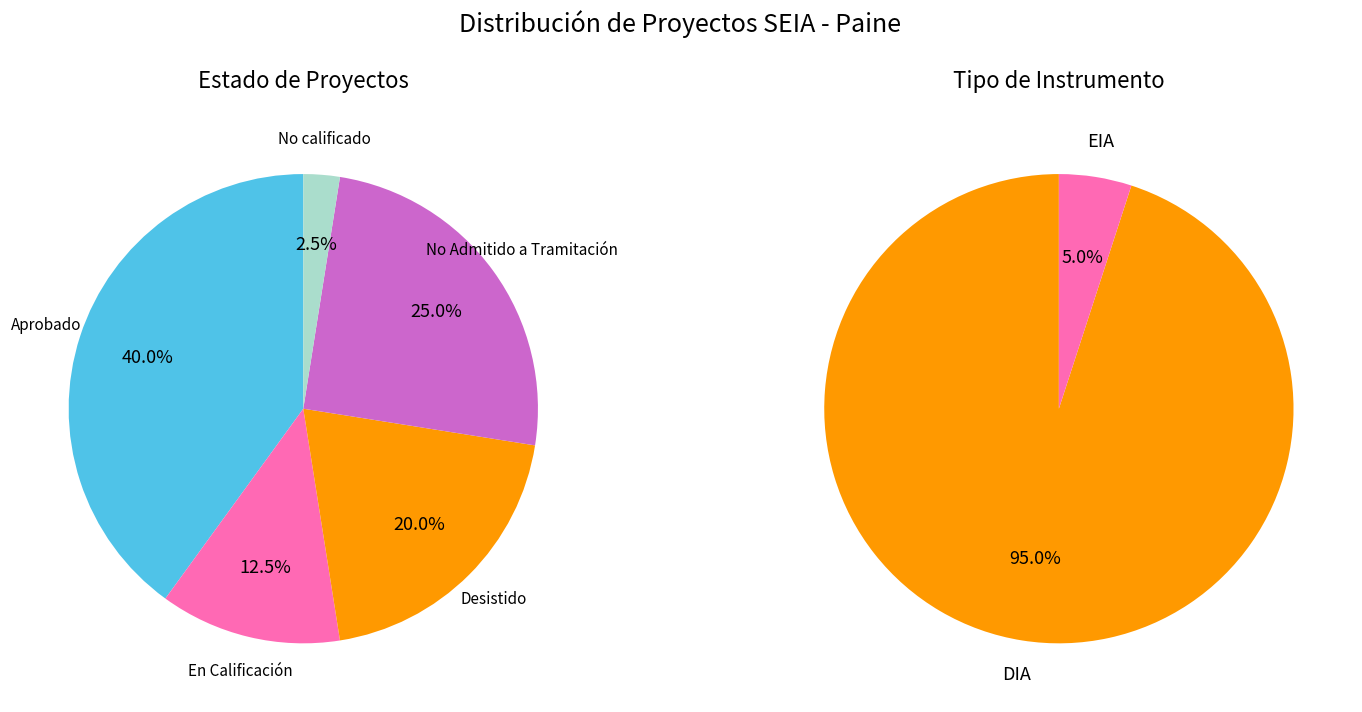

To the nearest percent, what is the average slice percentage?

20%